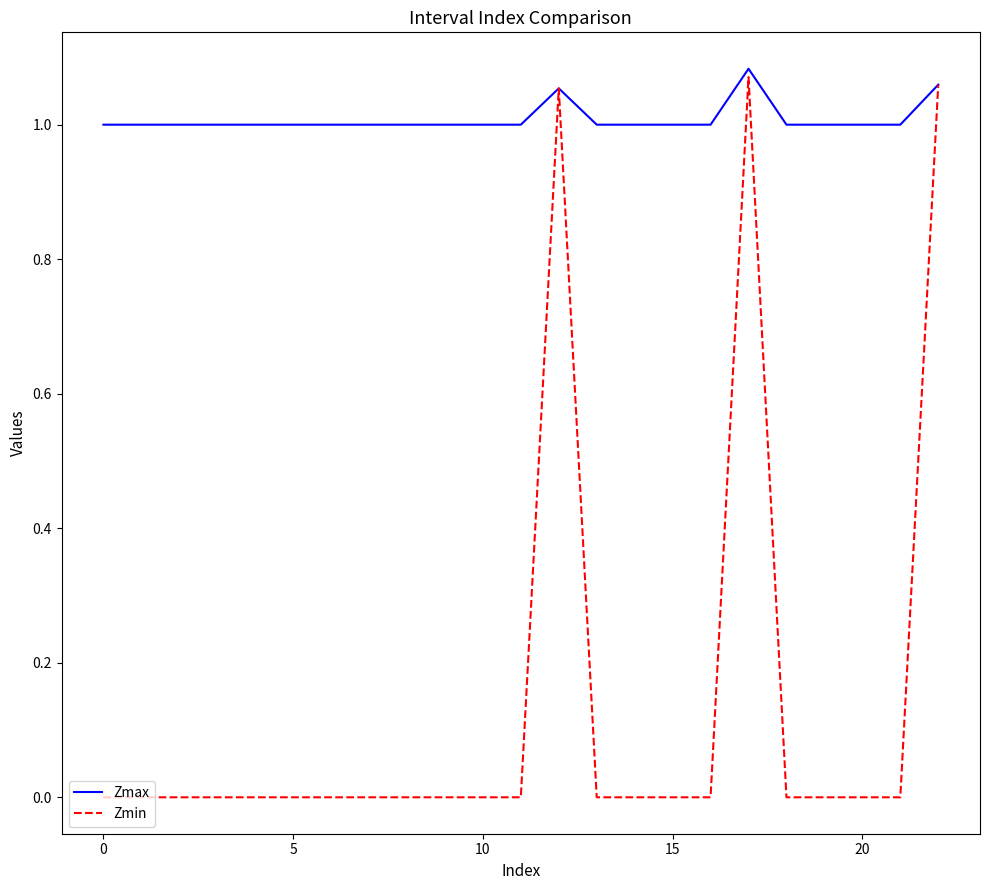

Which series has the largest range (max minus min)?

Zmin